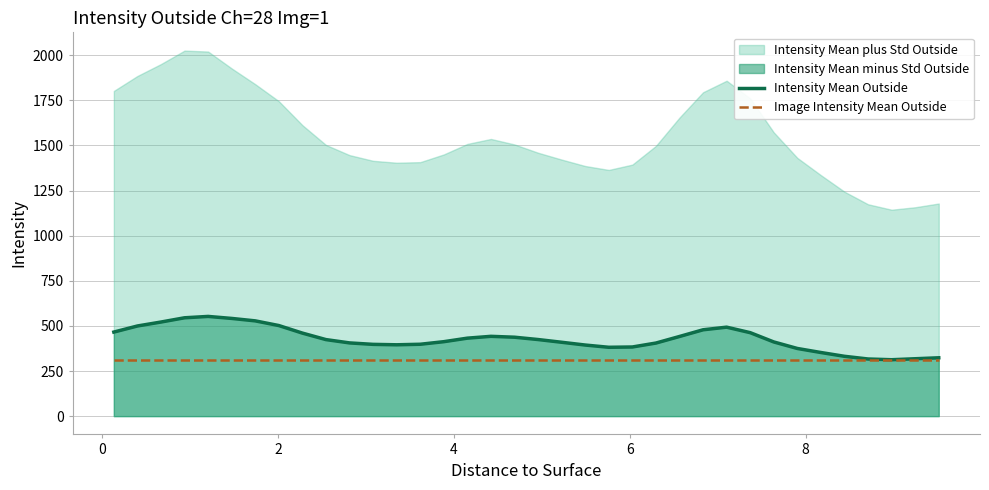

What is the lowest value of the Image Intensity Mean Outside series?

310.1